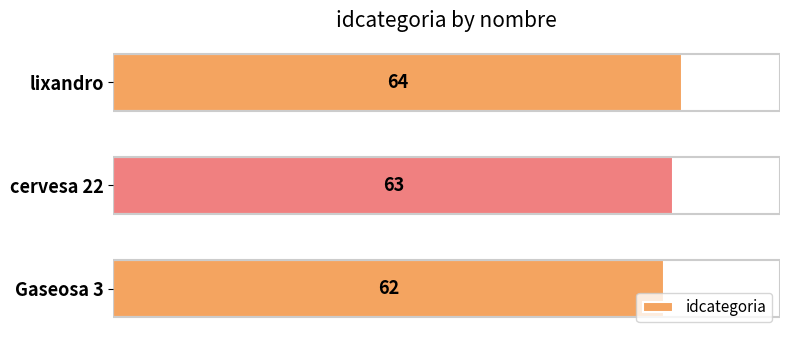

Approximately how many times larger is the value at lixandro compared to cervesa 22?

1.0